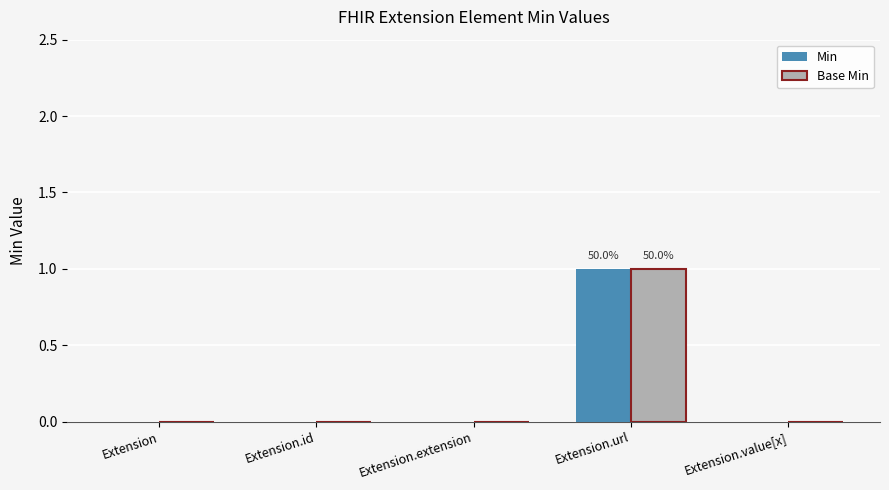

Which label corresponds to the largest value in the chart?

Extension.url